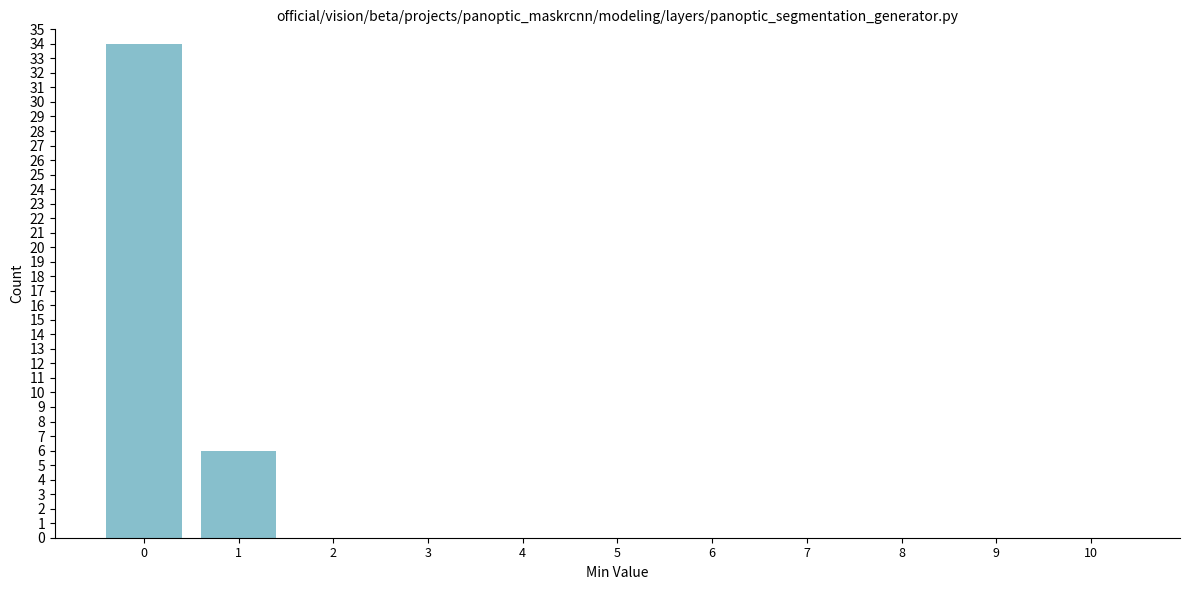

Reading left to right, list every bar in this chart as the range it spans on the x-axis followed by its height. The values are not printed on the chart, so give them approximately, as read against the axis.

-0.5 to 0.5: 34
0.5 to 1.5: 6
1.5 to 2.5: 0
2.5 to 3.5: 0
3.5 to 4.5: 0
4.5 to 5.5: 0
5.5 to 6.5: 0
6.5 to 7.5: 0
7.5 to 8.5: 0
8.5 to 9.5: 0
9.5 to 10.5: 0